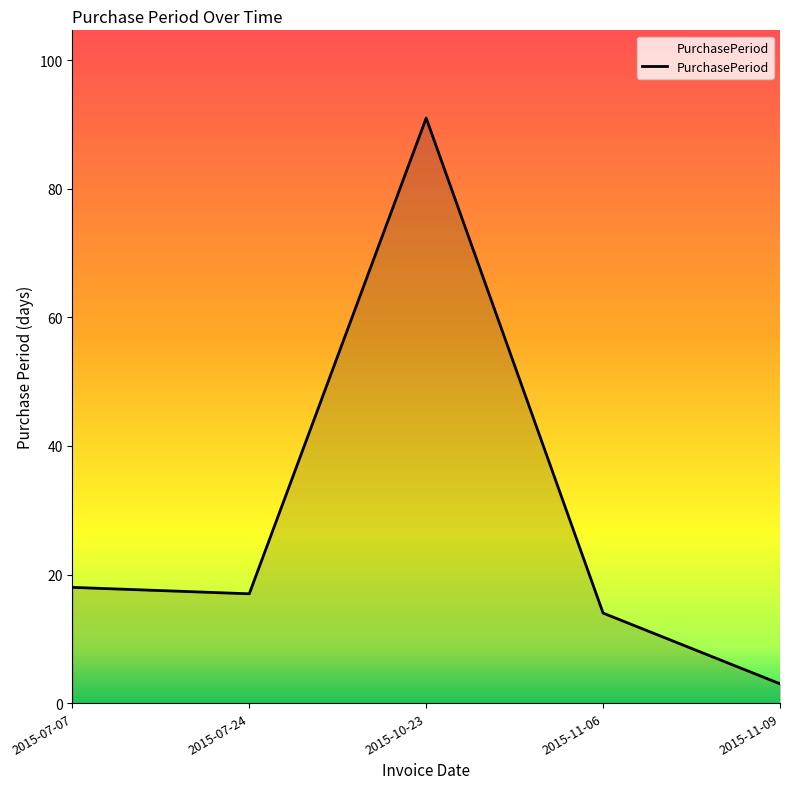

How many values are below 17?

2